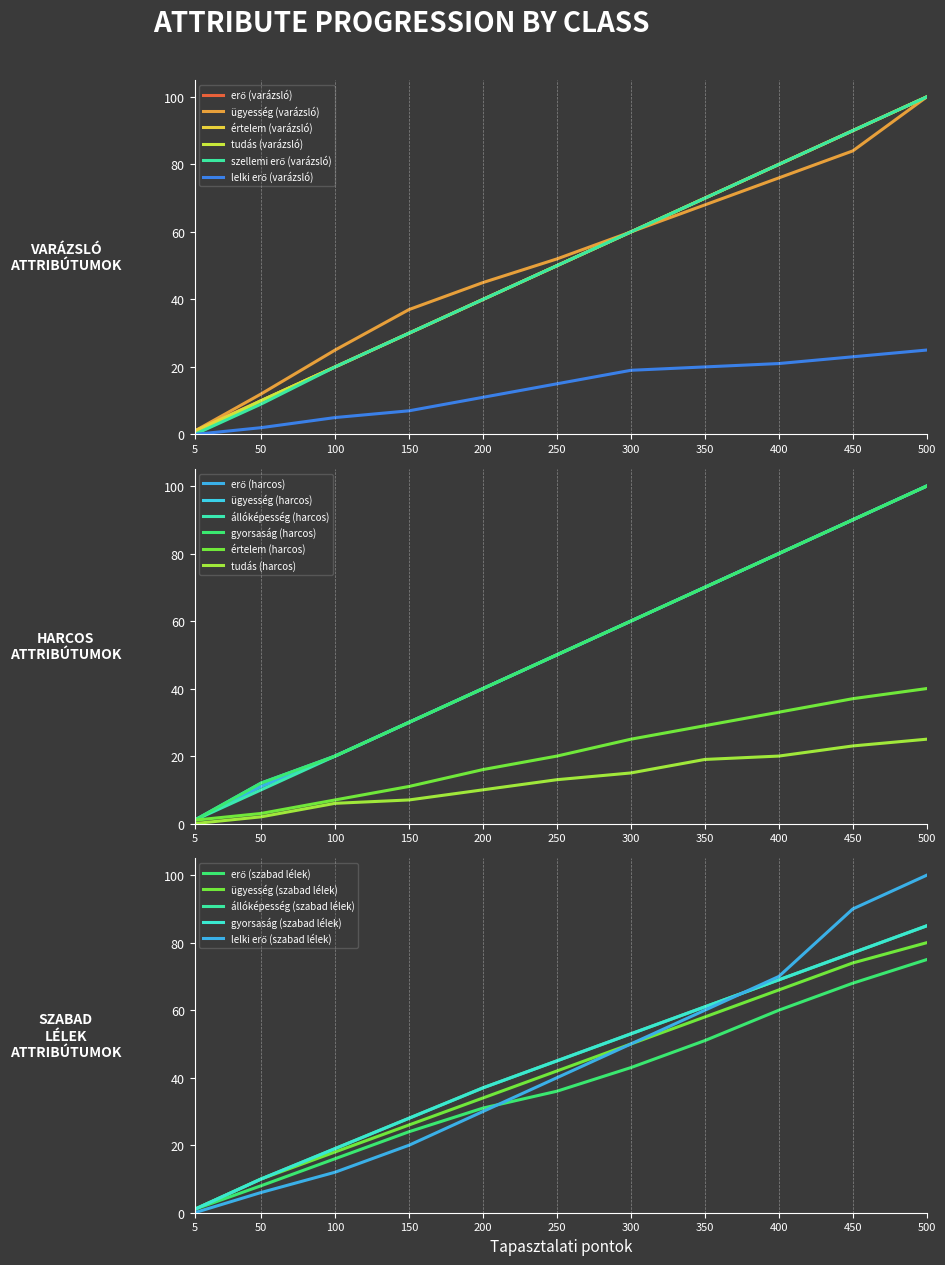

True or false: szellemi erő (varázsló) and erő (varázsló) intersect in this chart.

False